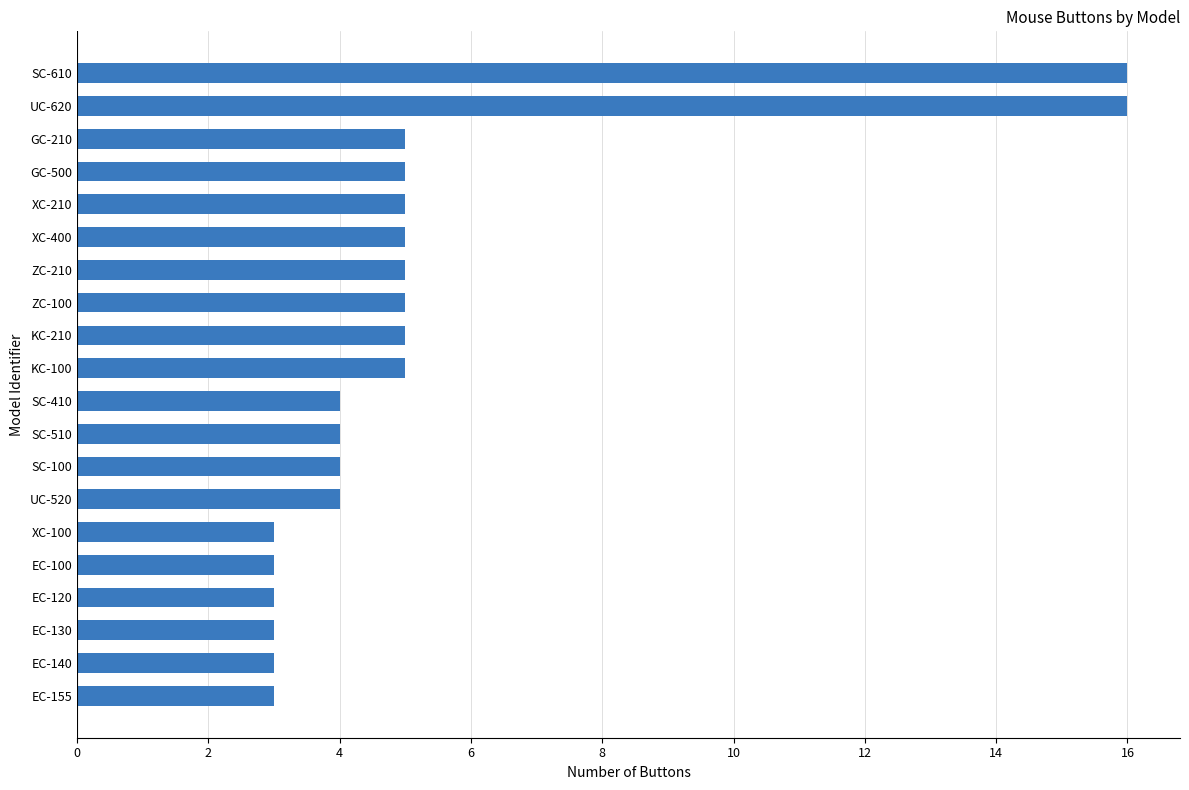

Reading bottom to top, list all the values displayed in this chart.

EC-155=3	EC-140=3	EC-130=3	EC-120=3	EC-100=3	XC-100=3	UC-520=4	SC-100=4	SC-510=4	SC-410=4	KC-100=5	KC-210=5	ZC-100=5	ZC-210=5	XC-400=5	XC-210=5	GC-500=5	GC-210=5	UC-620=16	SC-610=16